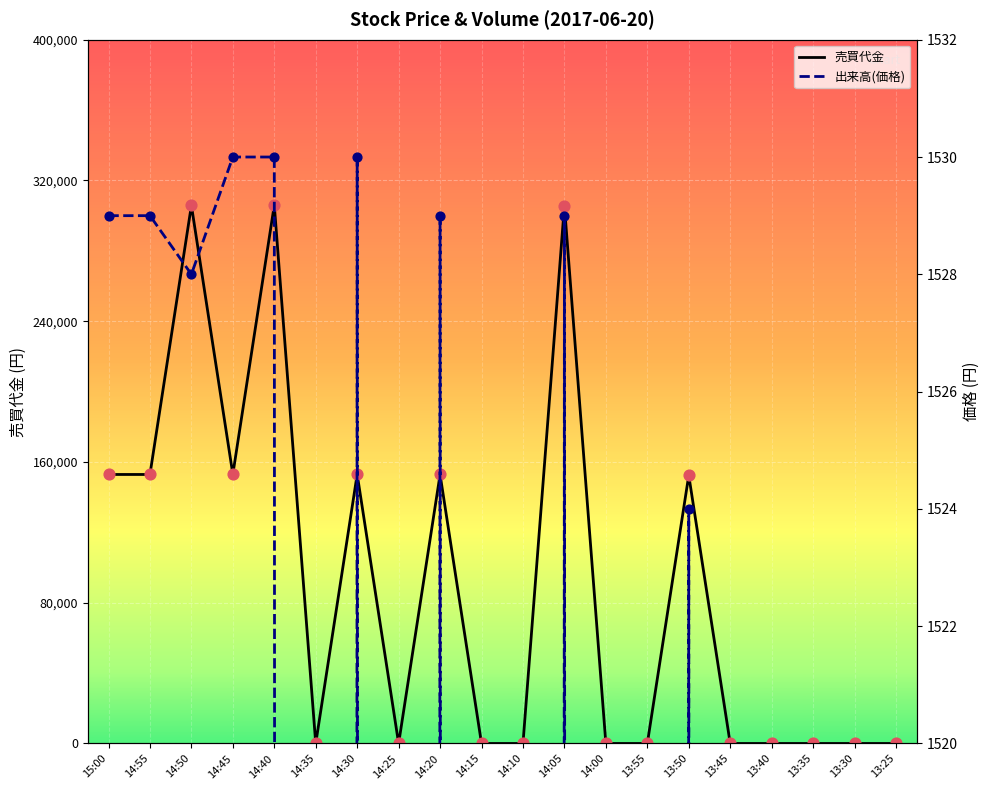

At which category is the sum across all series the highest?

14:40